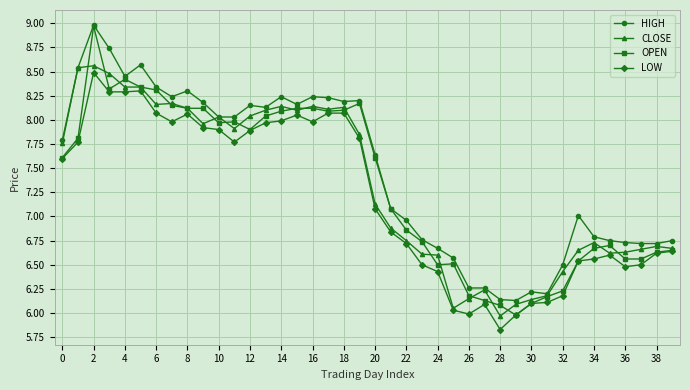

True or false: HIGH and LOW intersect in this chart.

False